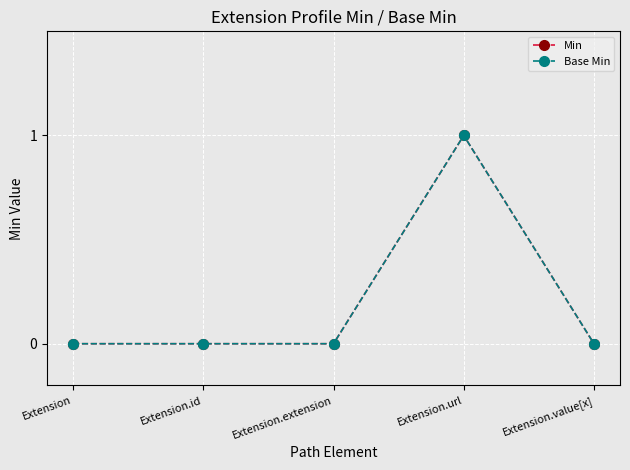

Rank the categories by Base Min value from highest to lowest.

Extension.url, Extension, Extension.id, Extension.extension, Extension.value[x]